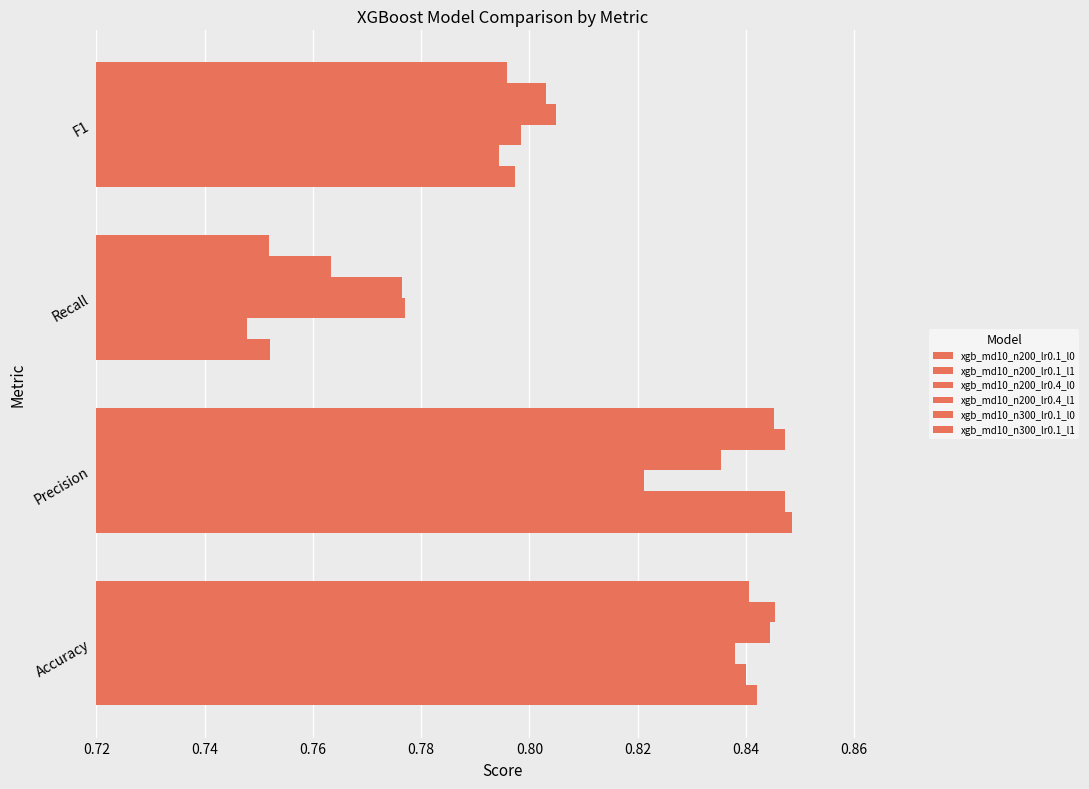

Where is xgb_md10_n300_lr0.1_l0 nearest to the value 0?

Recall